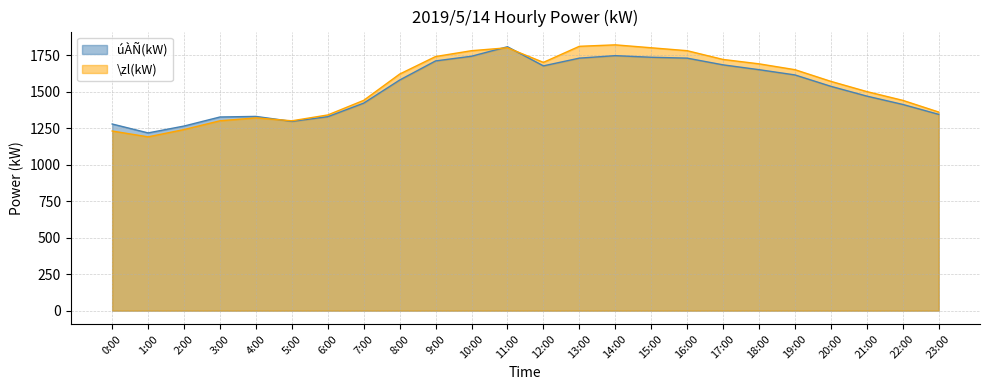

What is the approximate value of úÀÑ(kW) at 20:00, to the nearest 10?

1540